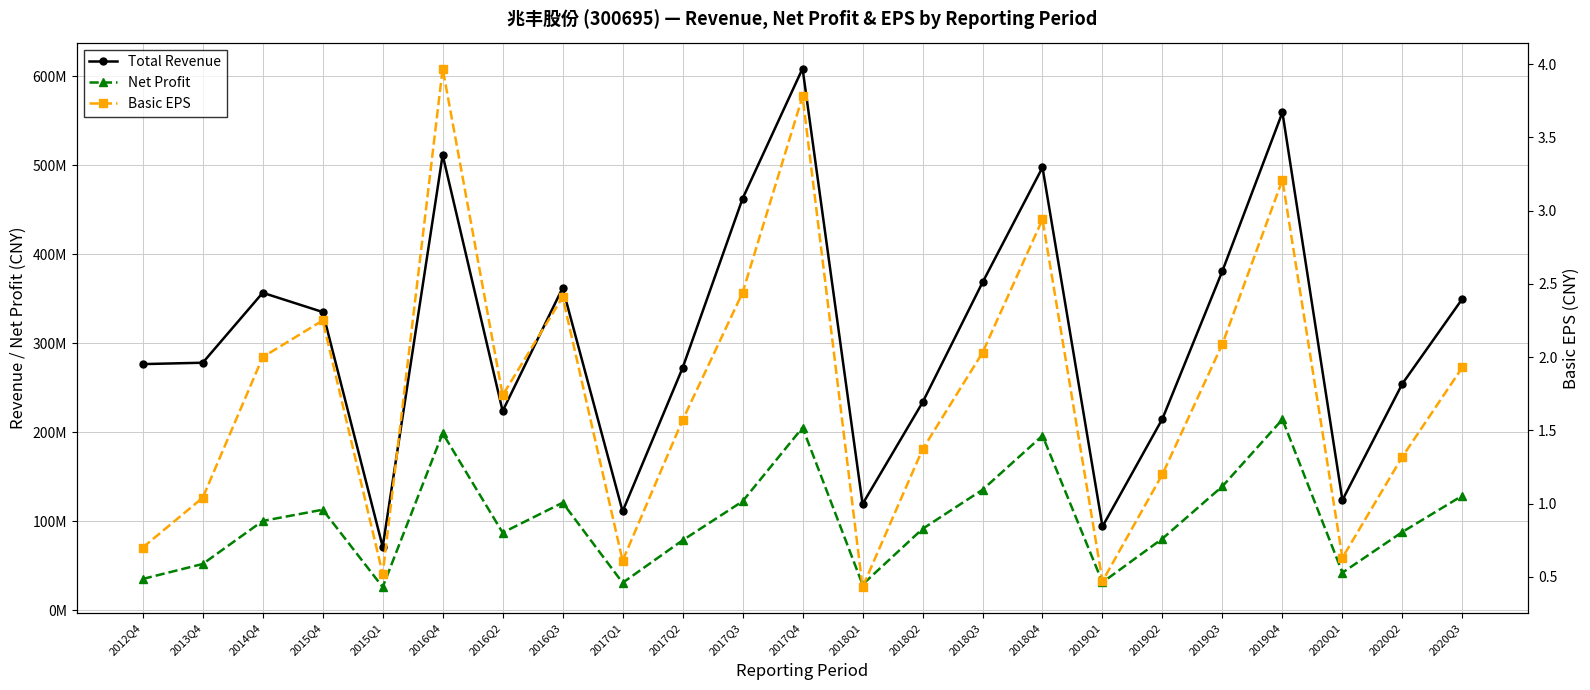

What position from the right is 2019Q4?

4